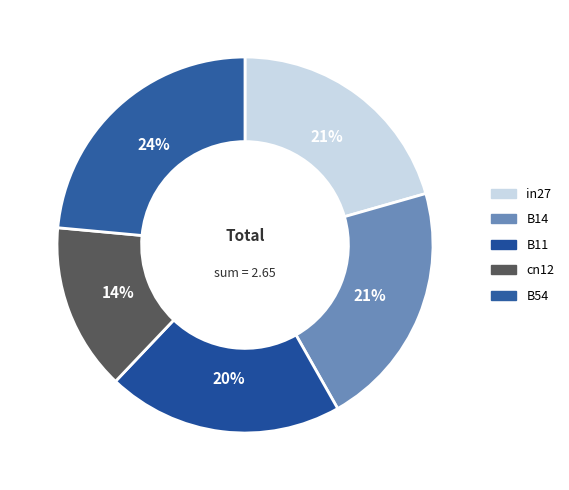

How many segments does this pie chart have?

5